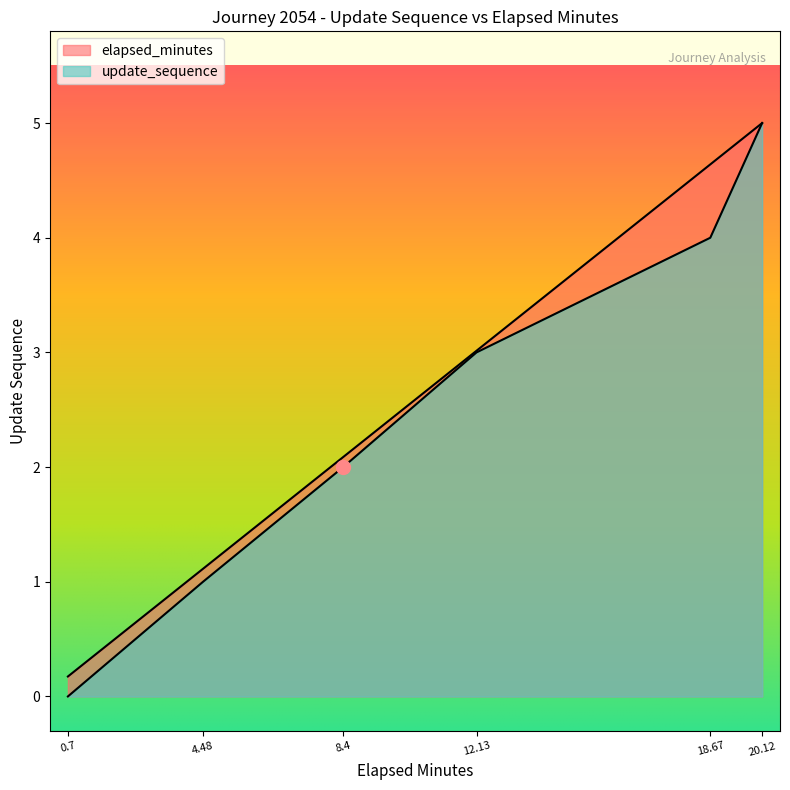

Reading left to right, what are all the values shown in this chart?

elapsed_minutes: 0.2	1.1	2.1	3.0	4.6	5.0
update_sequence: 0.0	1.0	2.0	3.0	4.0	5.0